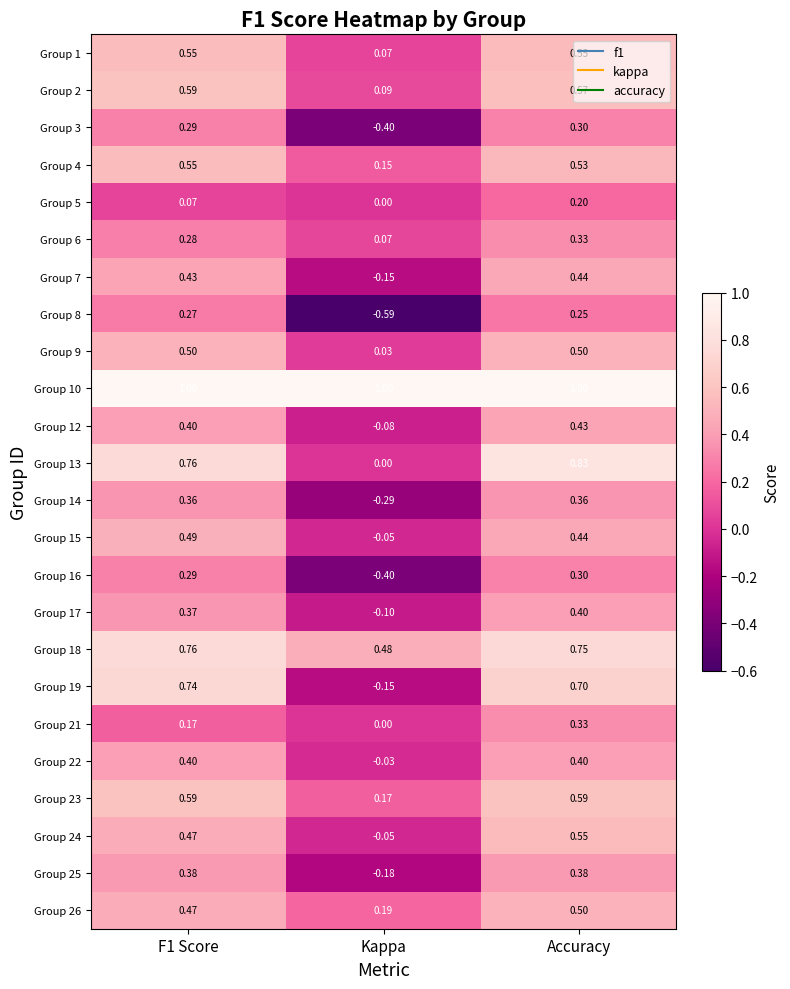

At how many categories does at least one series exceed 0?

3